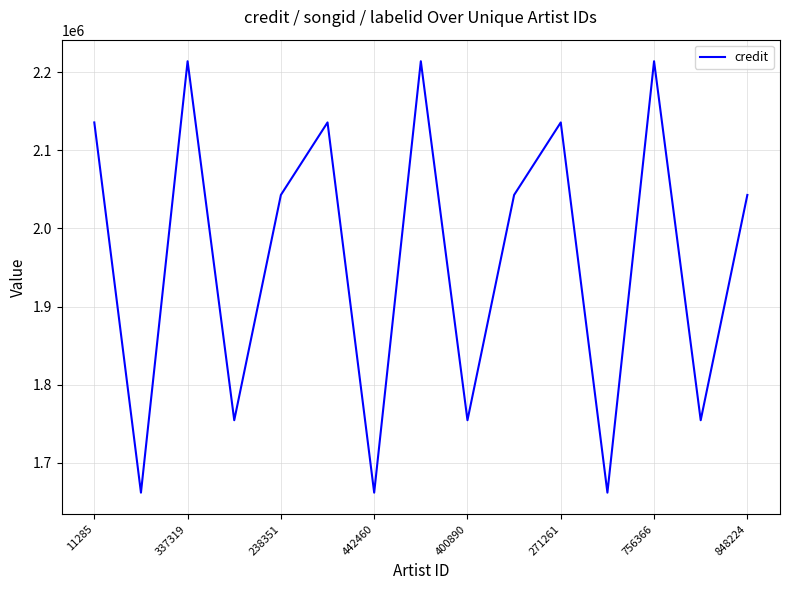

How many values are between 1754528 and 2135699?

9